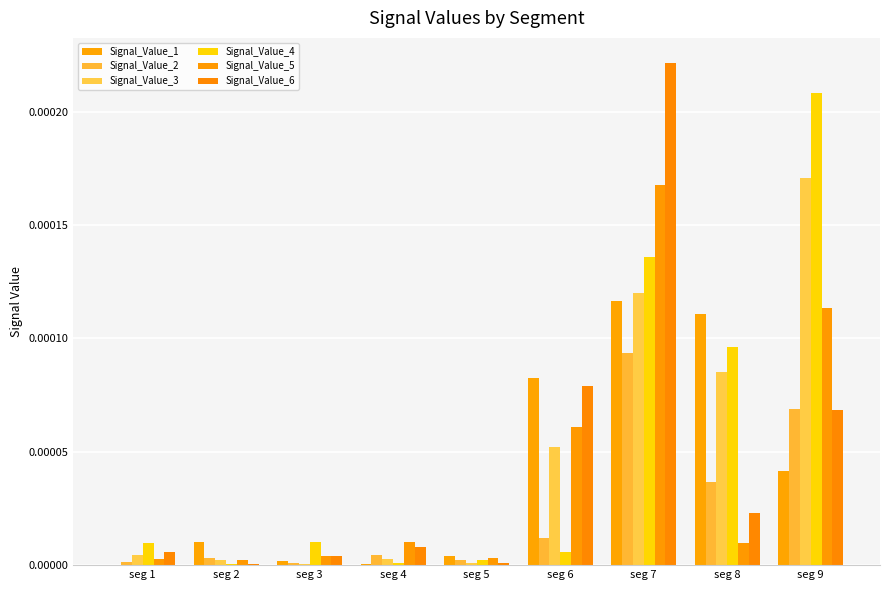

How many groups of bars are there?

9